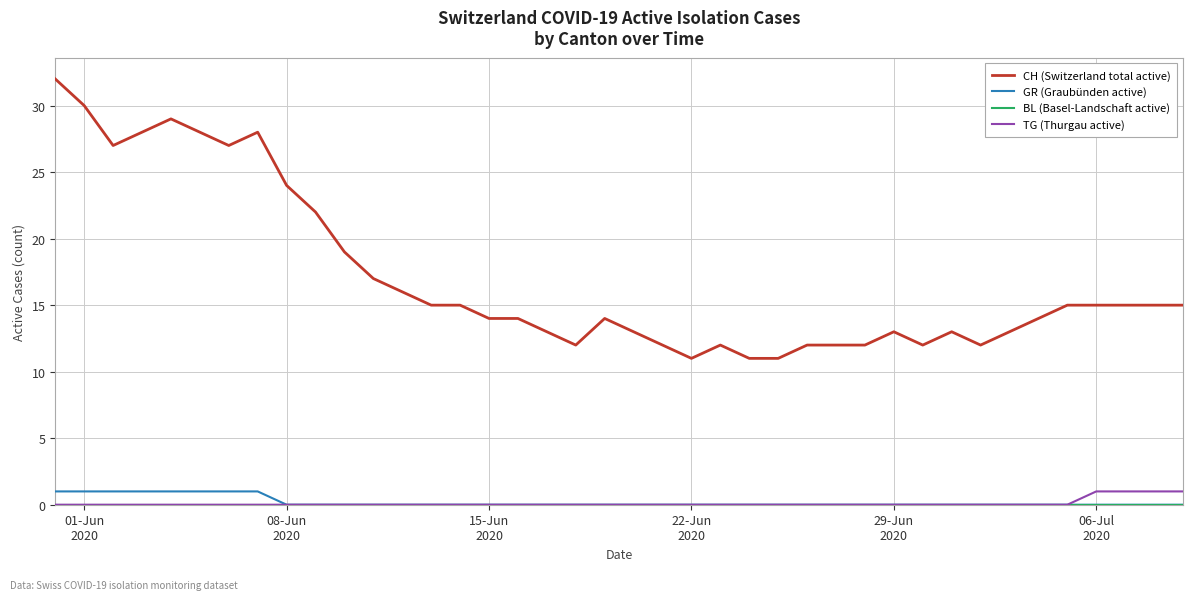

Which series has the largest total across all categories?

CH (Switzerland total active)